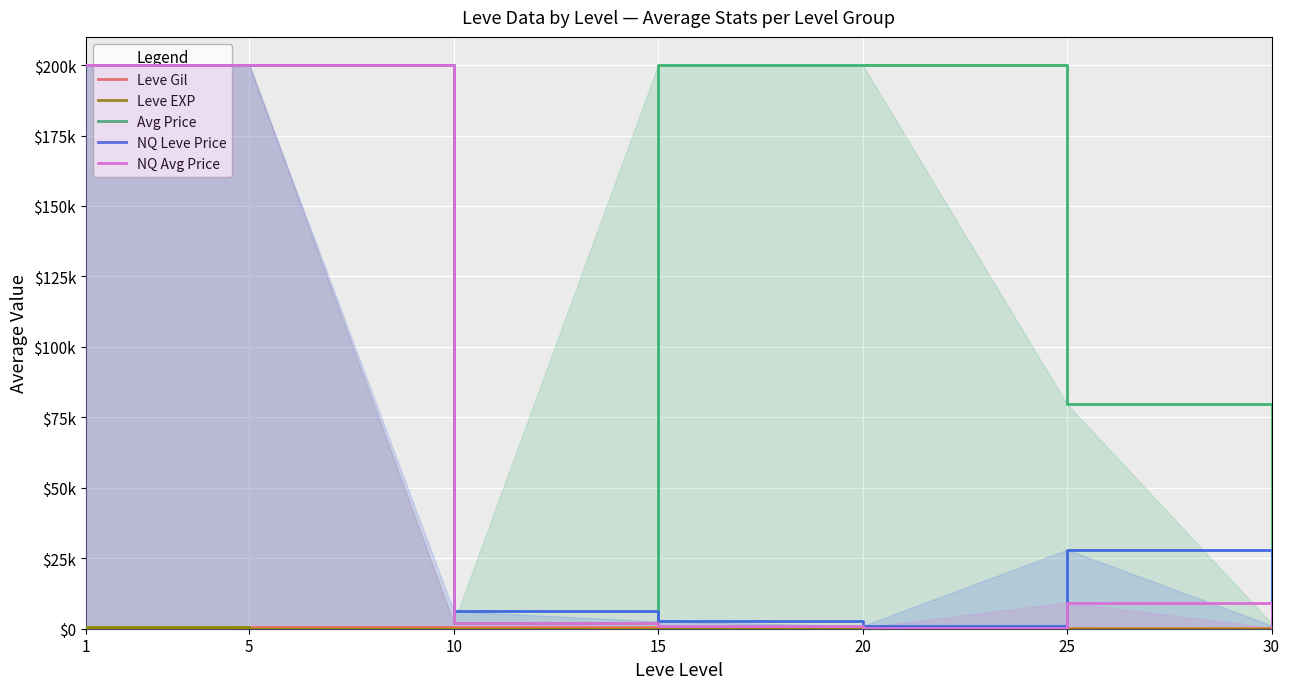

True or false: Leve Gil has more than 1 interior local peaks.

True